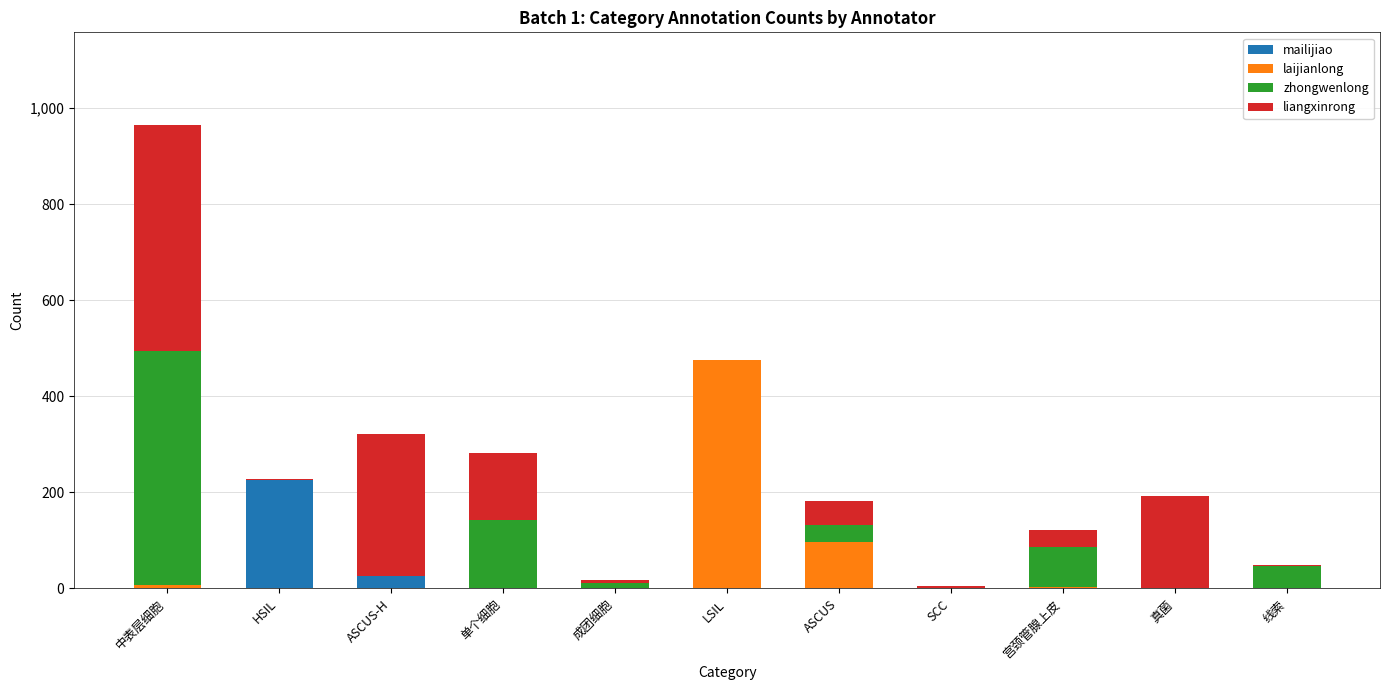

What is the total value across all series at 单个细胞?

283